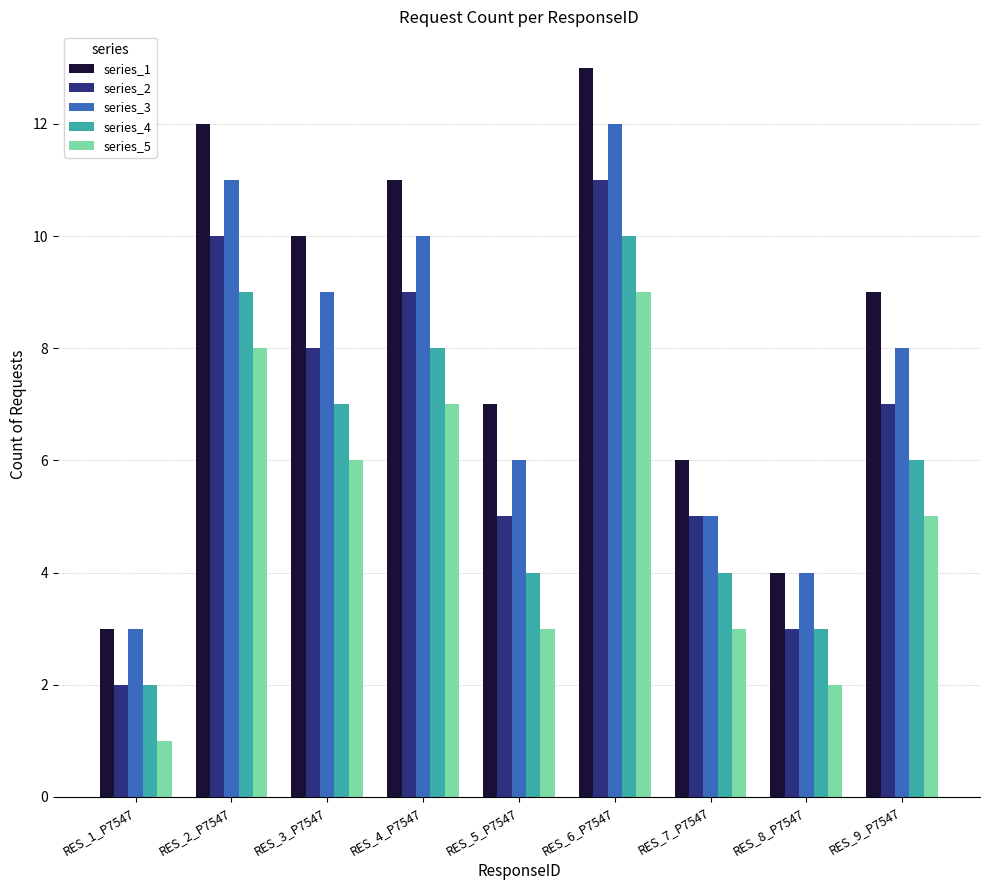

At which category is the sum across all series the highest?

RES_6_P7547